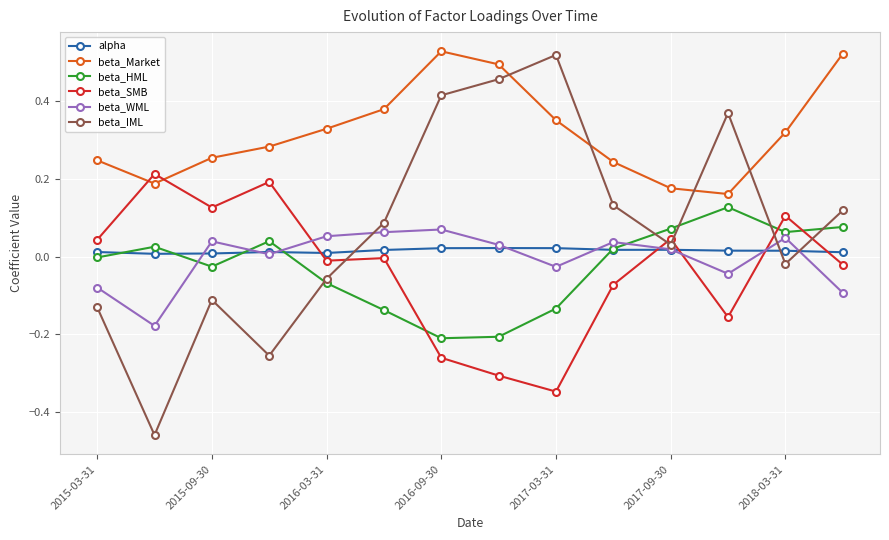

Does the chart display data point markers on the line(s)?

Yes